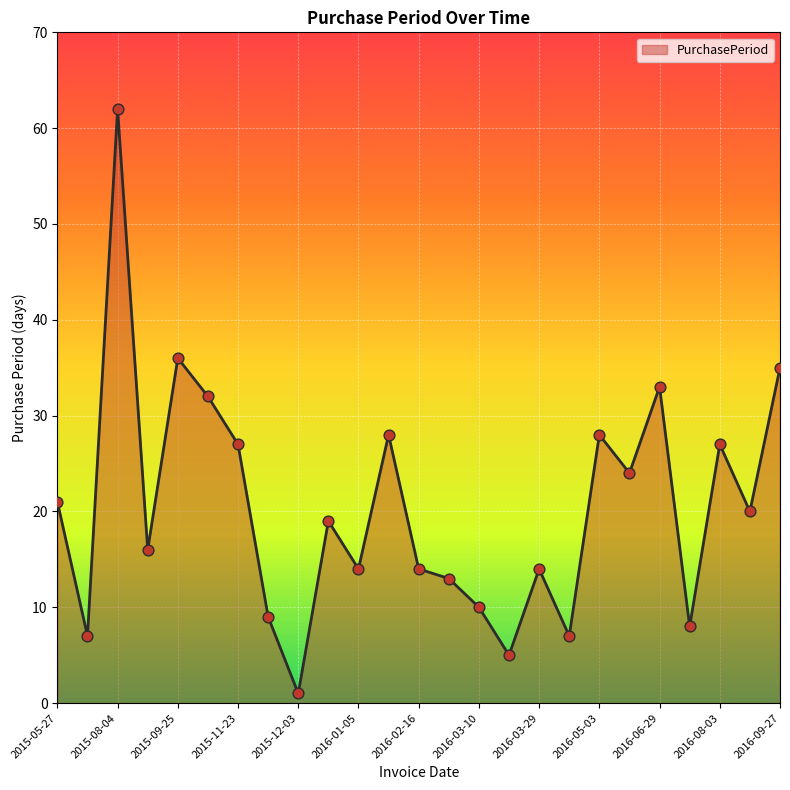

What is the maximum value shown in the chart?

62